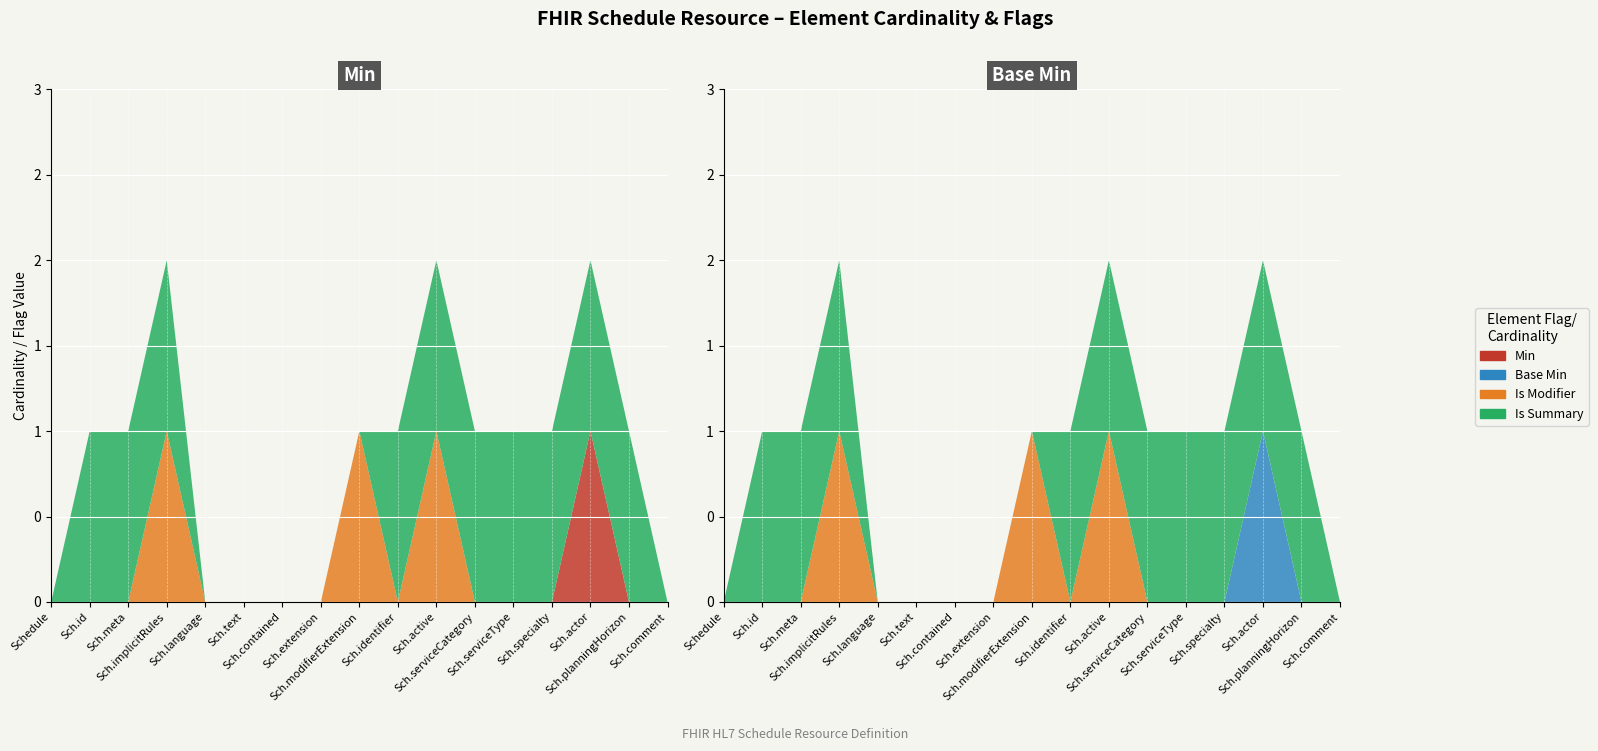

Reading right to left, what are all the values shown in this chart?

Min: Schedule.comment=0	Schedule.planningHorizon=0	Schedule.actor=1	Schedule.specialty=0	Schedule.serviceType=0	Schedule.serviceCategory=0	Schedule.active=0	Schedule.identifier=0	Schedule.modifierExtension=0	Schedule.extension=0	Schedule.contained=0	Schedule.text=0	Schedule.language=0	Schedule.implicitRules=0	Schedule.meta=0	Schedule.id=0	Schedule=0
Base Min: Schedule.comment=0	Schedule.planningHorizon=0	Schedule.actor=1	Schedule.specialty=0	Schedule.serviceType=0	Schedule.serviceCategory=0	Schedule.active=0	Schedule.identifier=0	Schedule.modifierExtension=0	Schedule.extension=0	Schedule.contained=0	Schedule.text=0	Schedule.language=0	Schedule.implicitRules=0	Schedule.meta=0	Schedule.id=0	Schedule=0